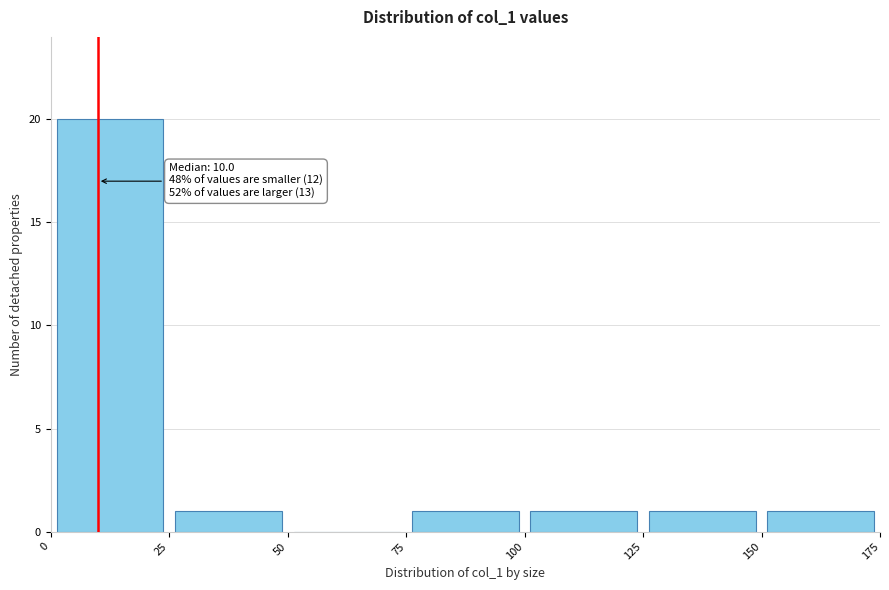

Over which range of the x-axis is the bar tallest?

0 to 25